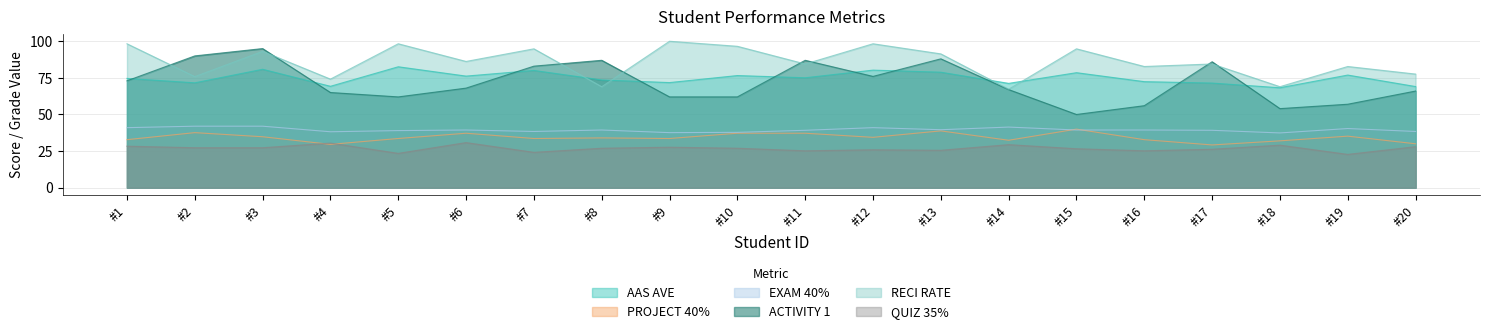

At which label does AAS AVE reach its minimum?

#18